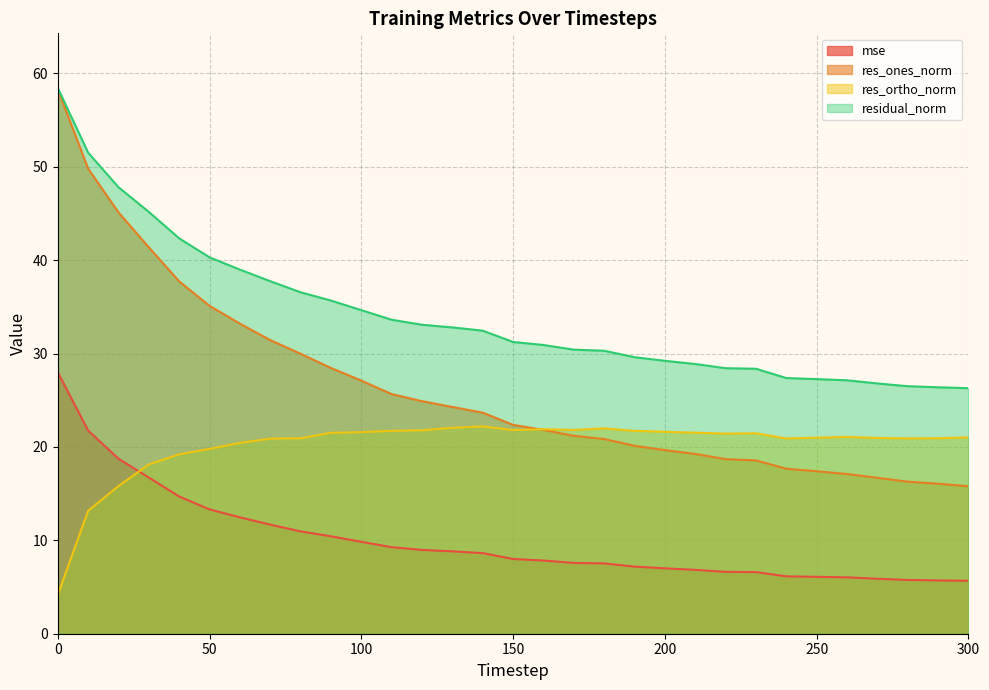

What is the value of the res_ortho_norm point at the 8th from the left?

20.9